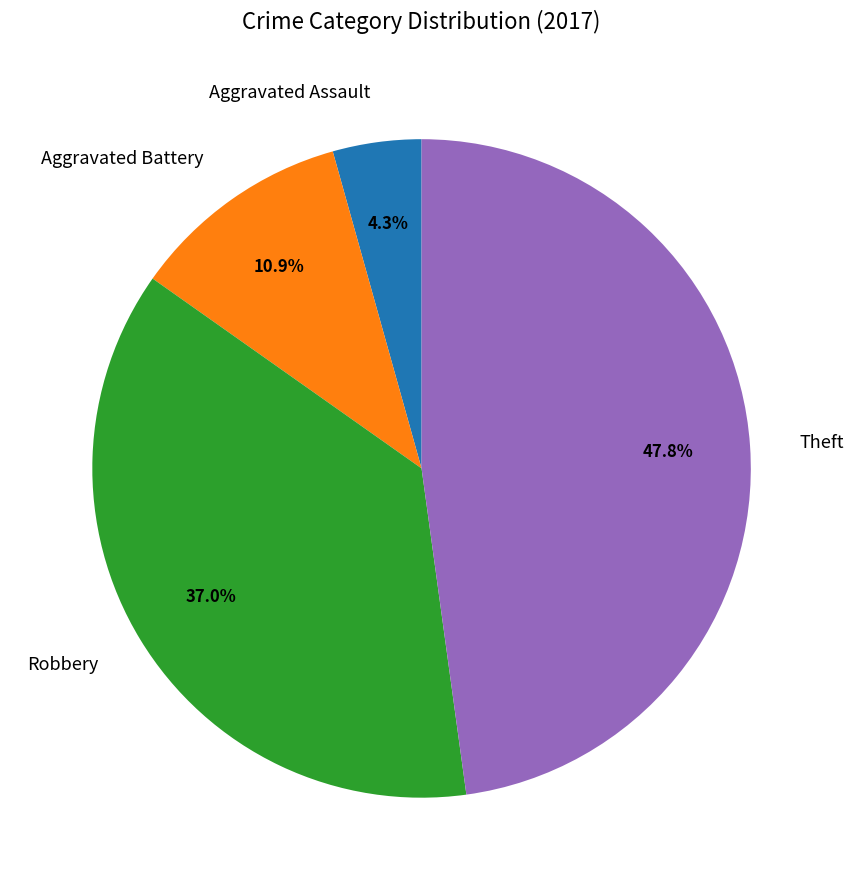

What is the smallest slice in the pie chart?

Aggravated Assault